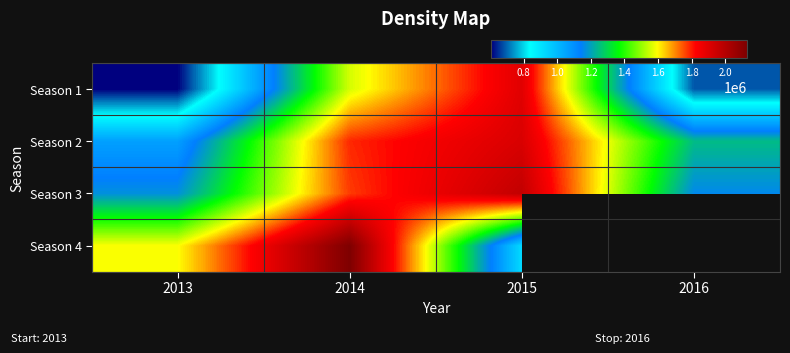

At which label does Season 1 first exceed 1558669?

2015